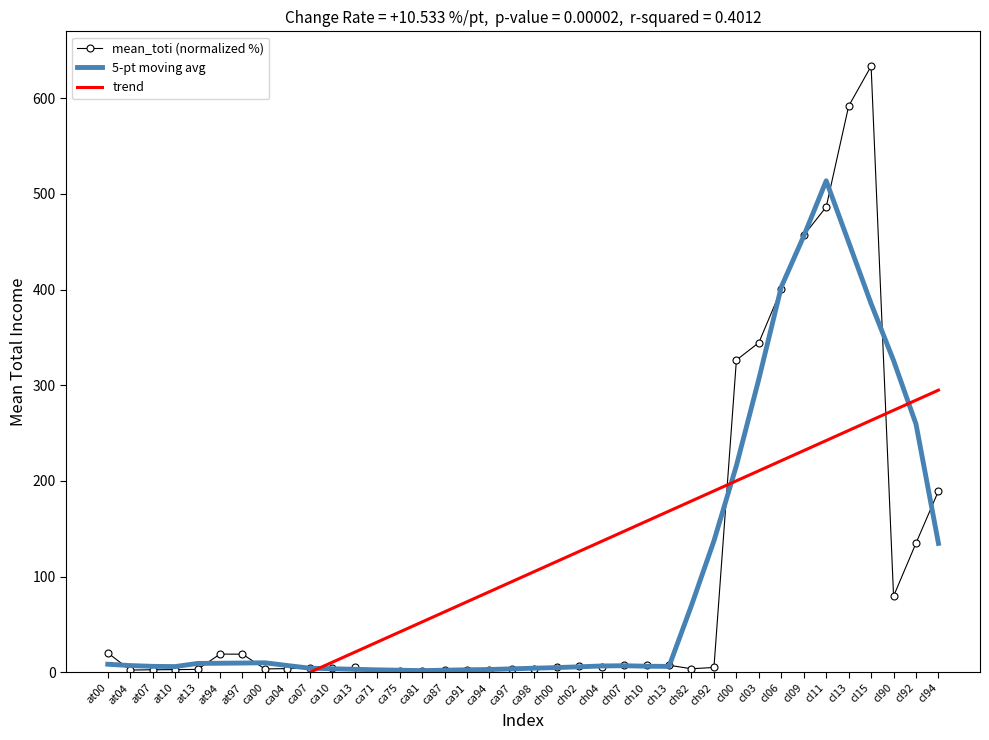

Which series has the largest total across all categories?

mean_toti (normalized %)